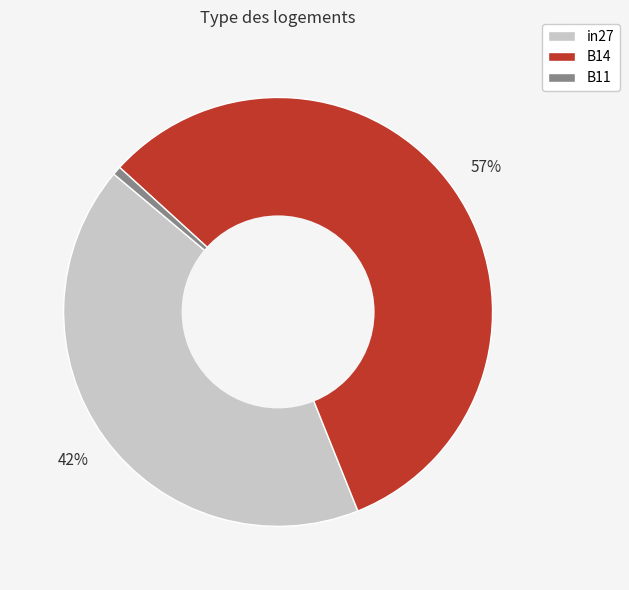

To the nearest percent, what is the combined percentage of B14 and B11?

58%